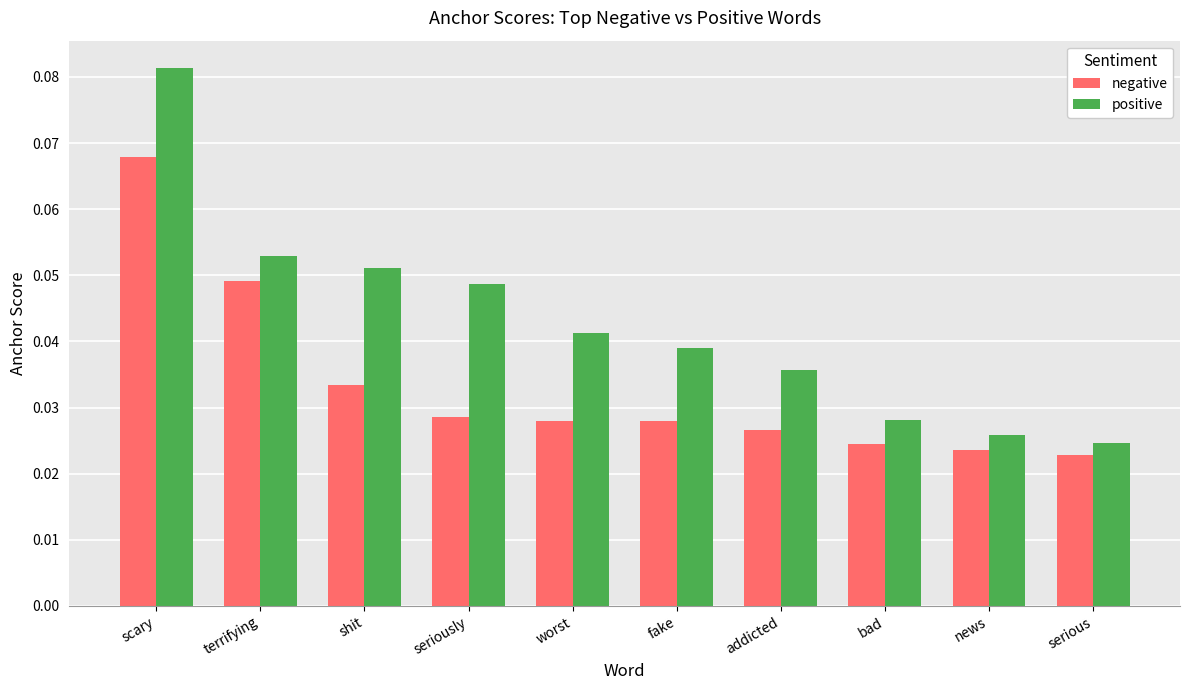

List the series in order of their overall mean, highest first.

positive, negative